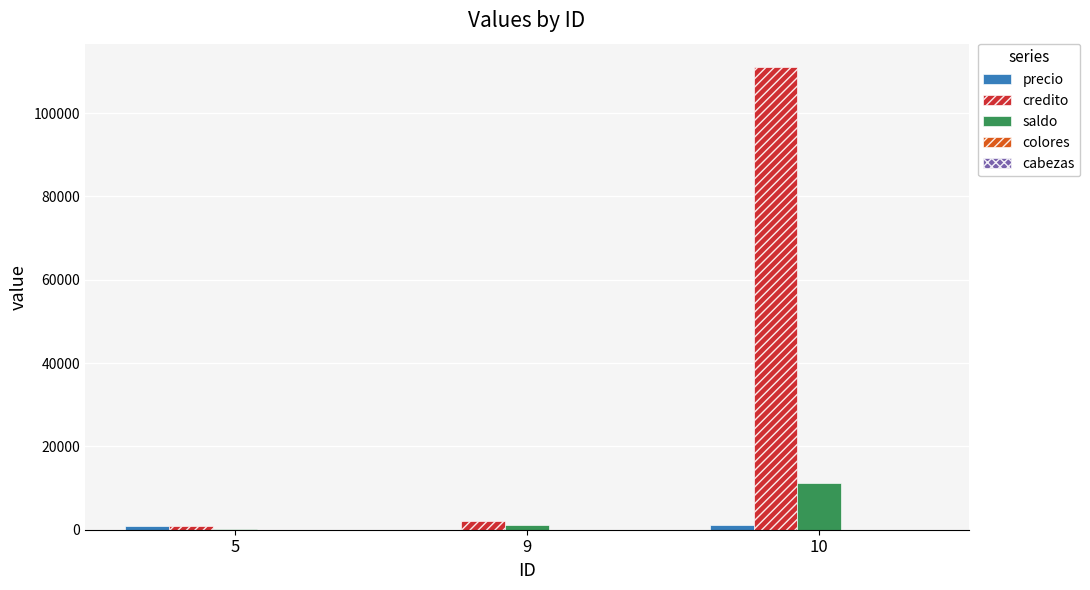

Which series has the largest total across all categories?

credito